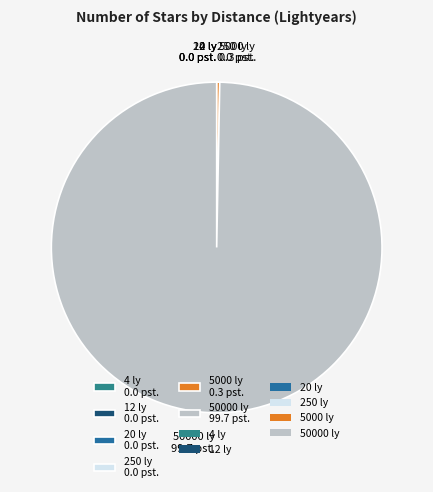

Which slice is the largest?

50000 ly 99.7 pst.